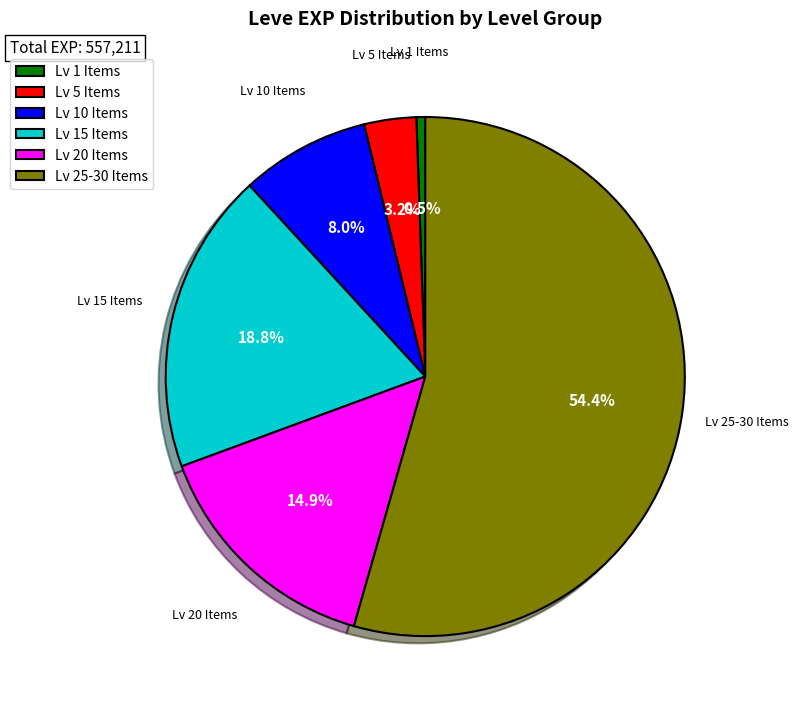

Is Lv 5 Items the majority of the pie?

No